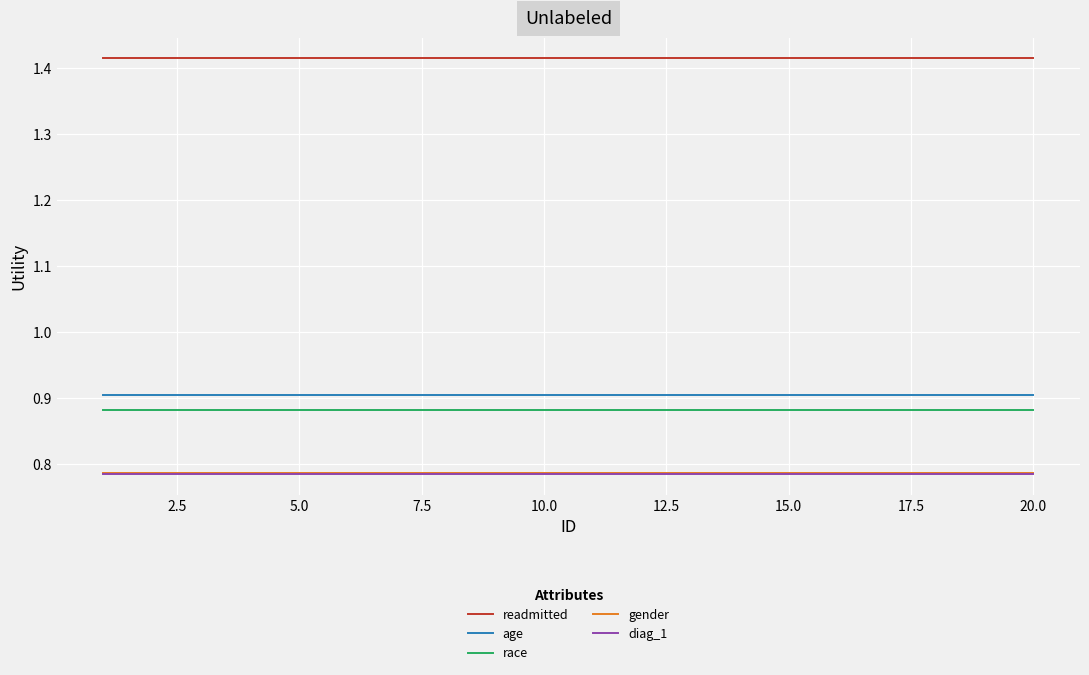

How many series are shown in this chart?

5